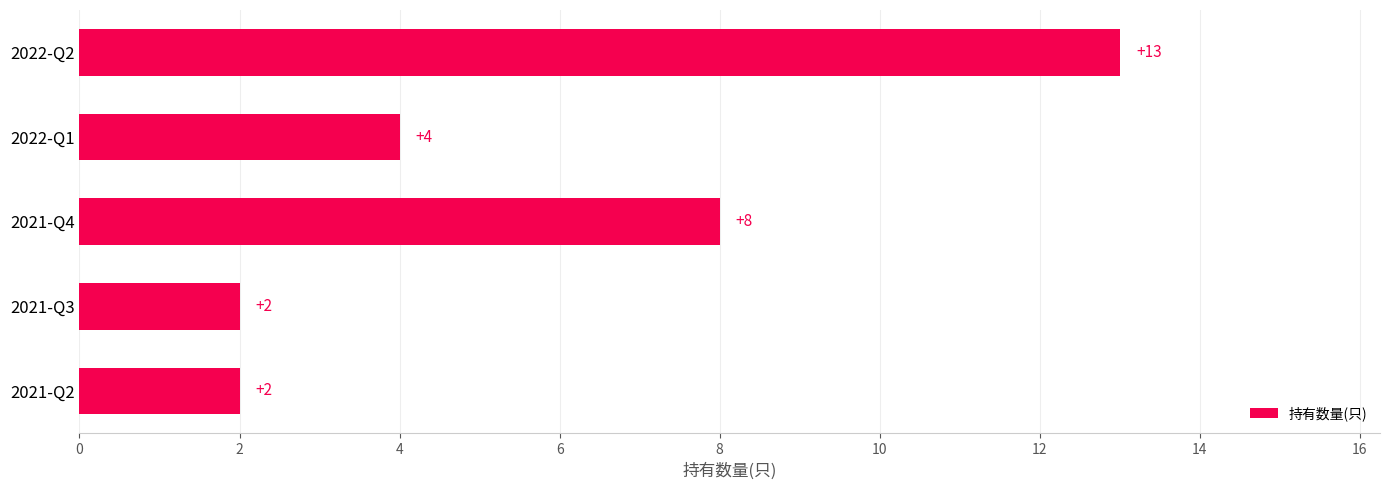

What is the greatest value displayed?

13